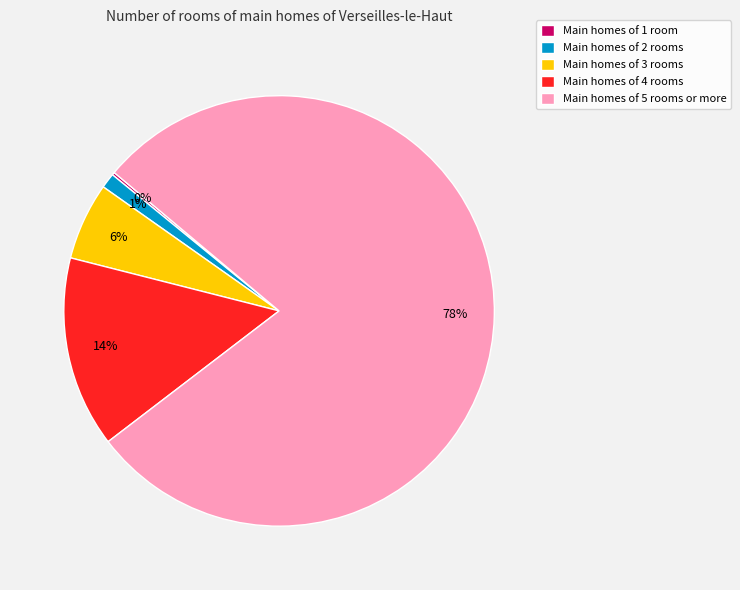

Is it true that Main homes of 2 rooms is 11% of the pie?

False